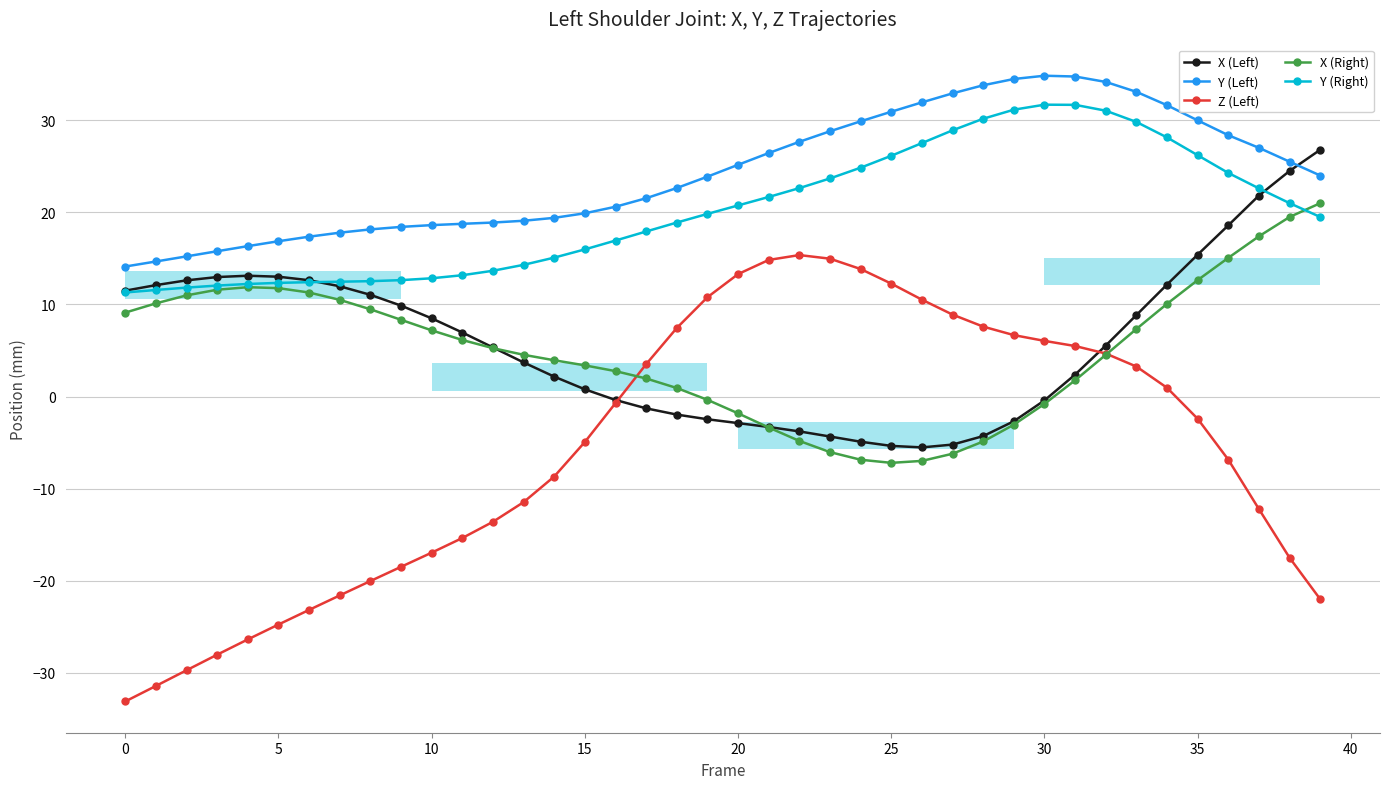

True or false: Y (Right) has more than 1 interior local peaks.

False